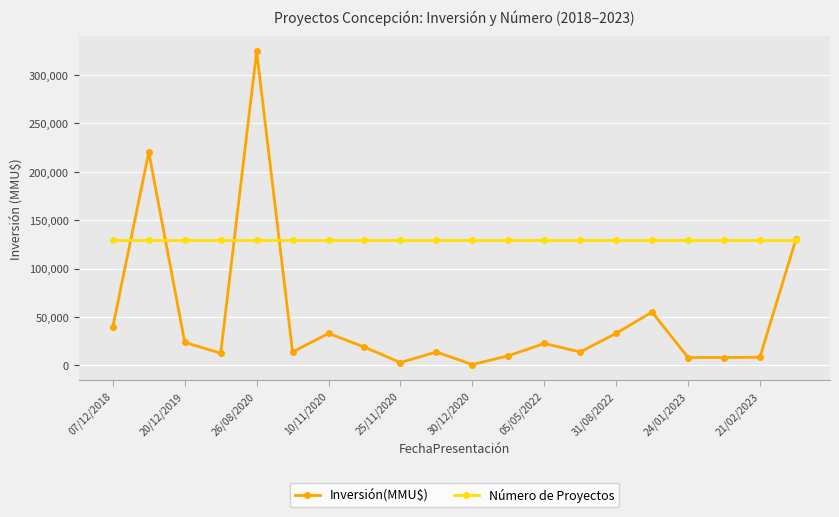

Which series has the largest total across all categories?

Número de Proyectos